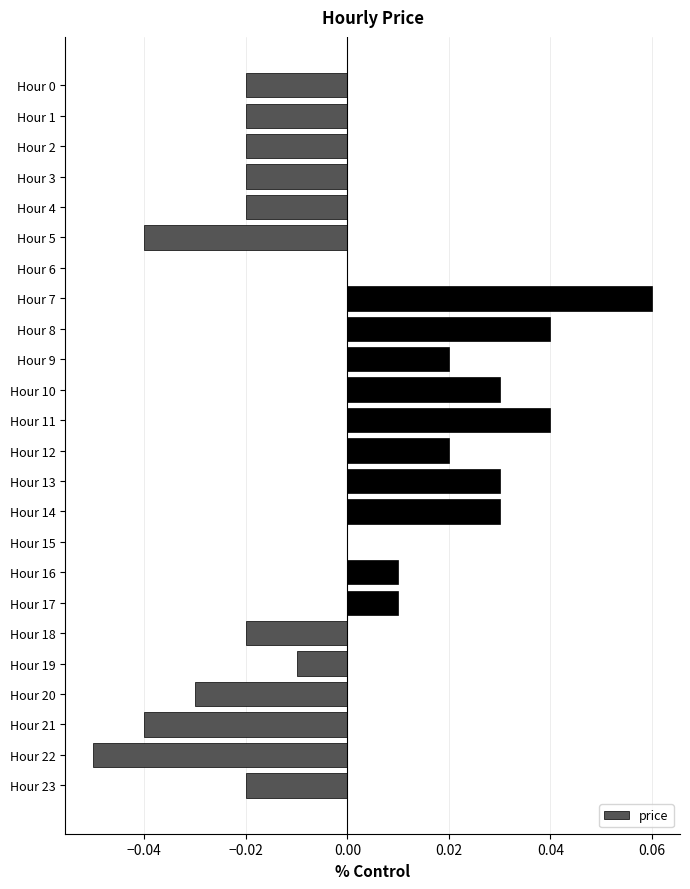

Which category has the highest value across all series?

Hour 7